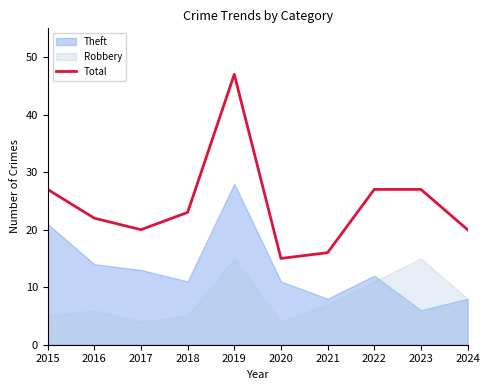

Rank the categories by value from lowest to highest.

2020, 2021, 2017, 2024, 2016, 2018, 2015, 2022, 2023, 2019